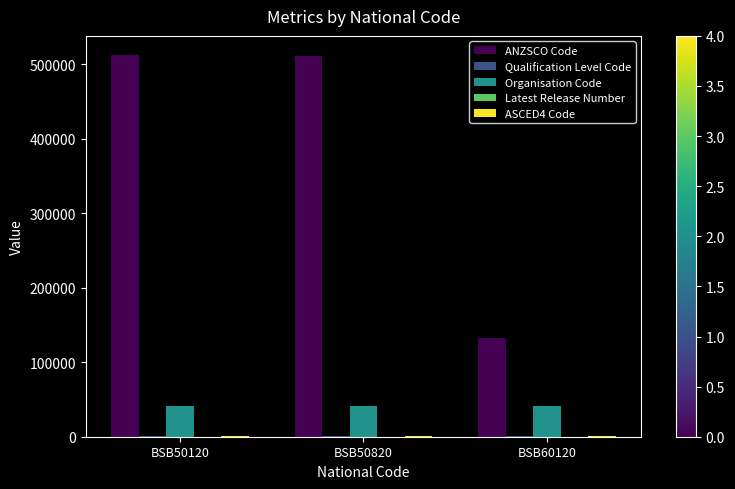

Is it true that Organisation Code equals 19472 at BSB50820?

False